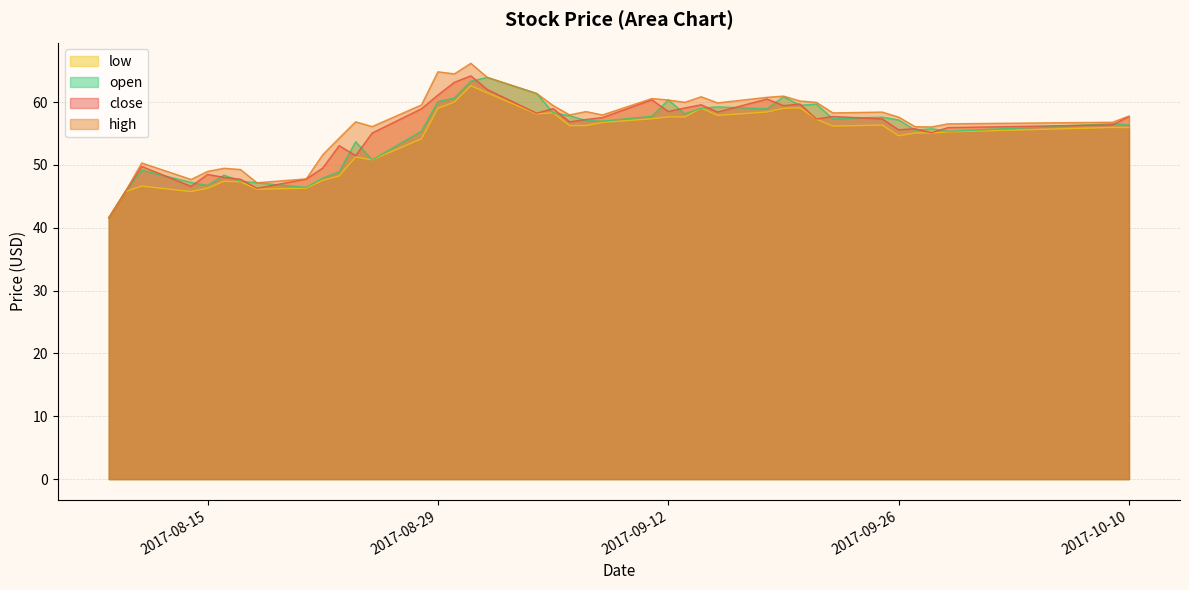

At which label is open closest to 52?

2017-08-25